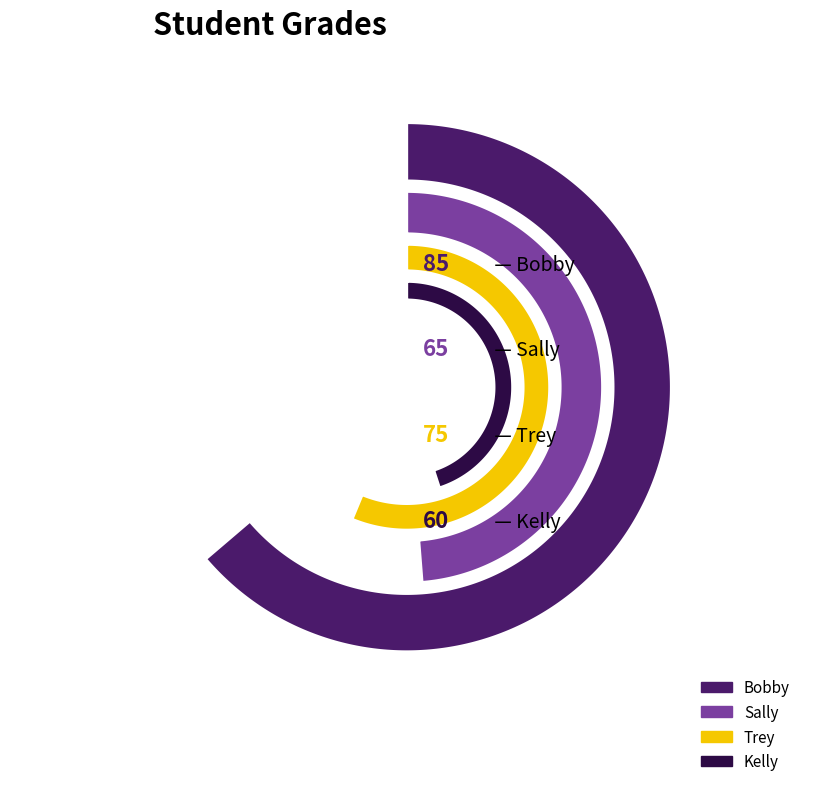

Is there any slice that represents more than half of the pie?

No